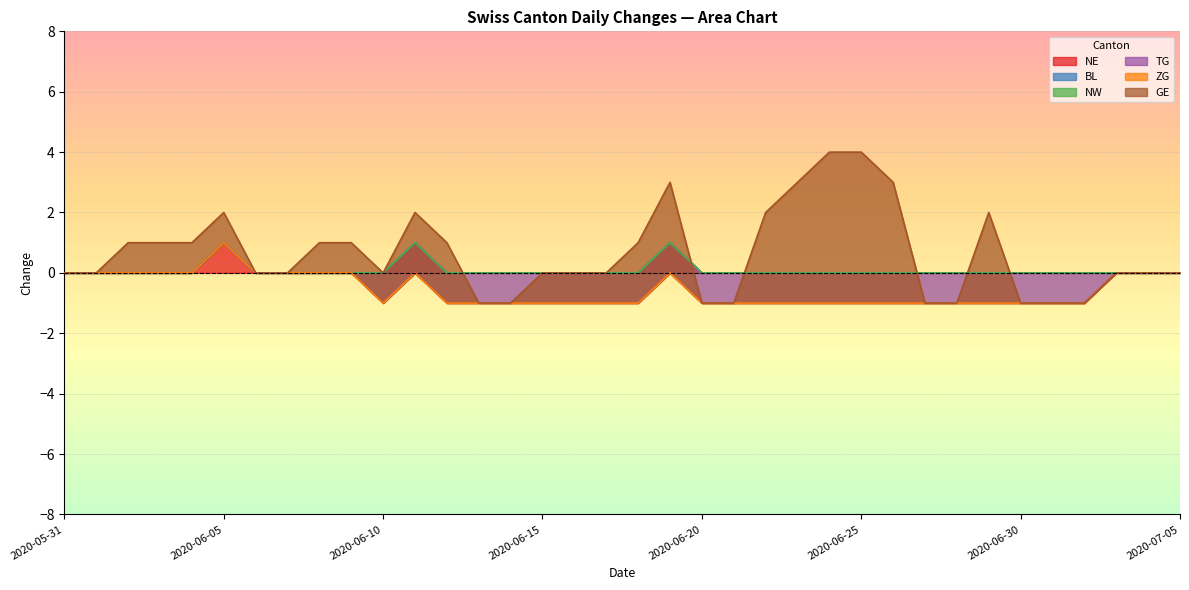

What is the difference between the second highest and second lowest values in the GE series?

5